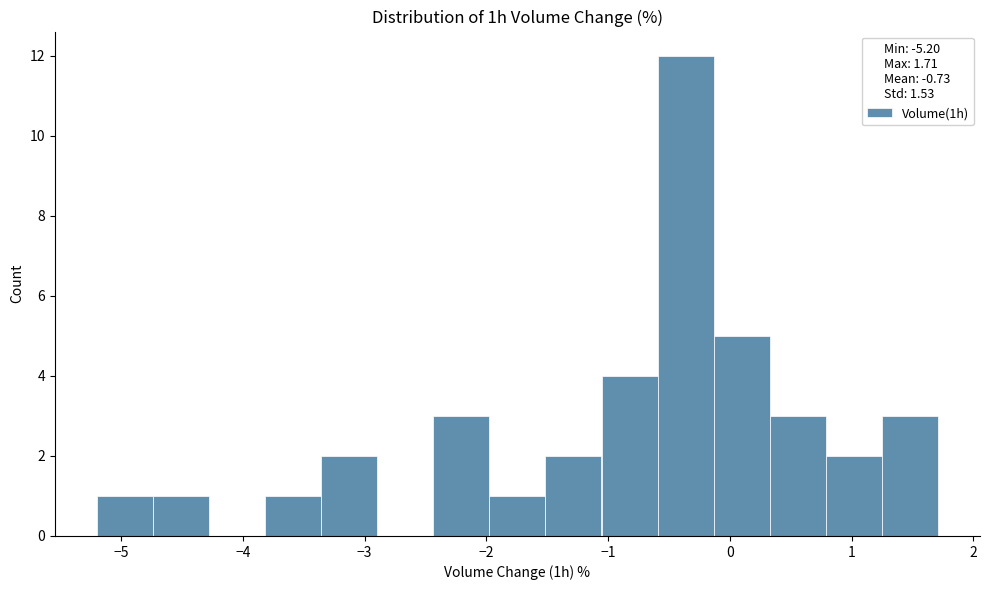

Reading left to right, transcribe this chart: for each bar, give the range it covers on the x-axis and its height. Neither the bar edges nor the heights are printed on the chart, so give them approximately, as read against the axes.

-5.2 to -4.7: 1
-4.7 to -4.3: 1
-4.3 to -3.8: 0
-3.8 to -3.4: 1
-3.4 to -2.9: 2
-2.9 to -2.4: 0
-2.4 to -2.0: 3
-2.0 to -1.5: 1
-1.5 to -1.1: 2
-1.1 to -0.6: 4
-0.6 to -0.1: 12
-0.1 to 0.3: 5
0.3 to 0.8: 3
0.8 to 1.2: 2
1.2 to 1.7: 3